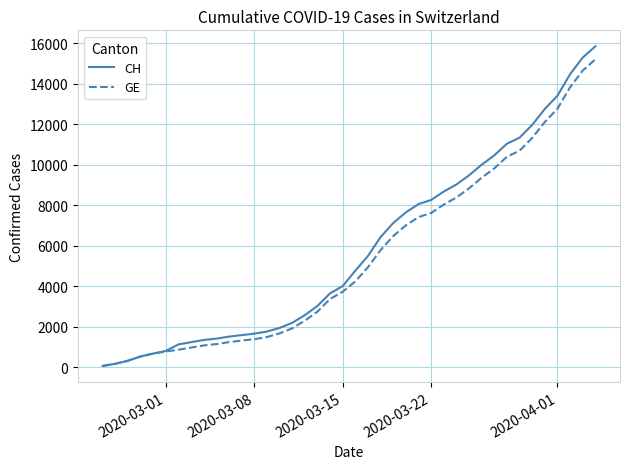

What is the highest value of the GE series?

15208